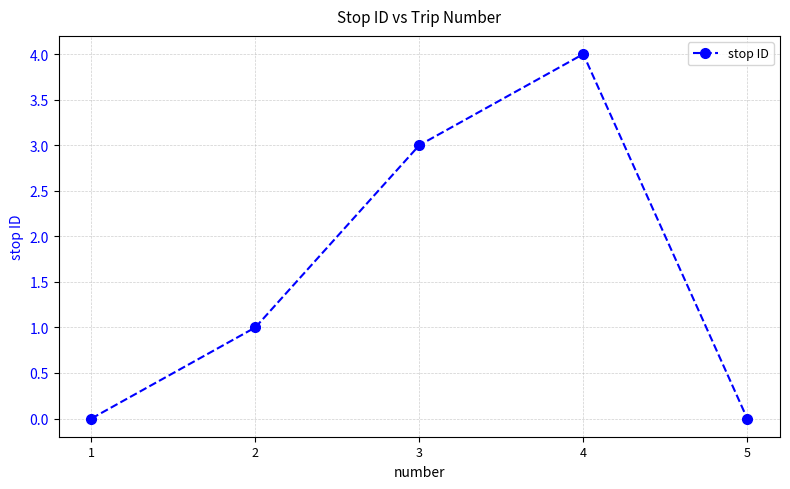

Where is the data nearest to the value 2?

2